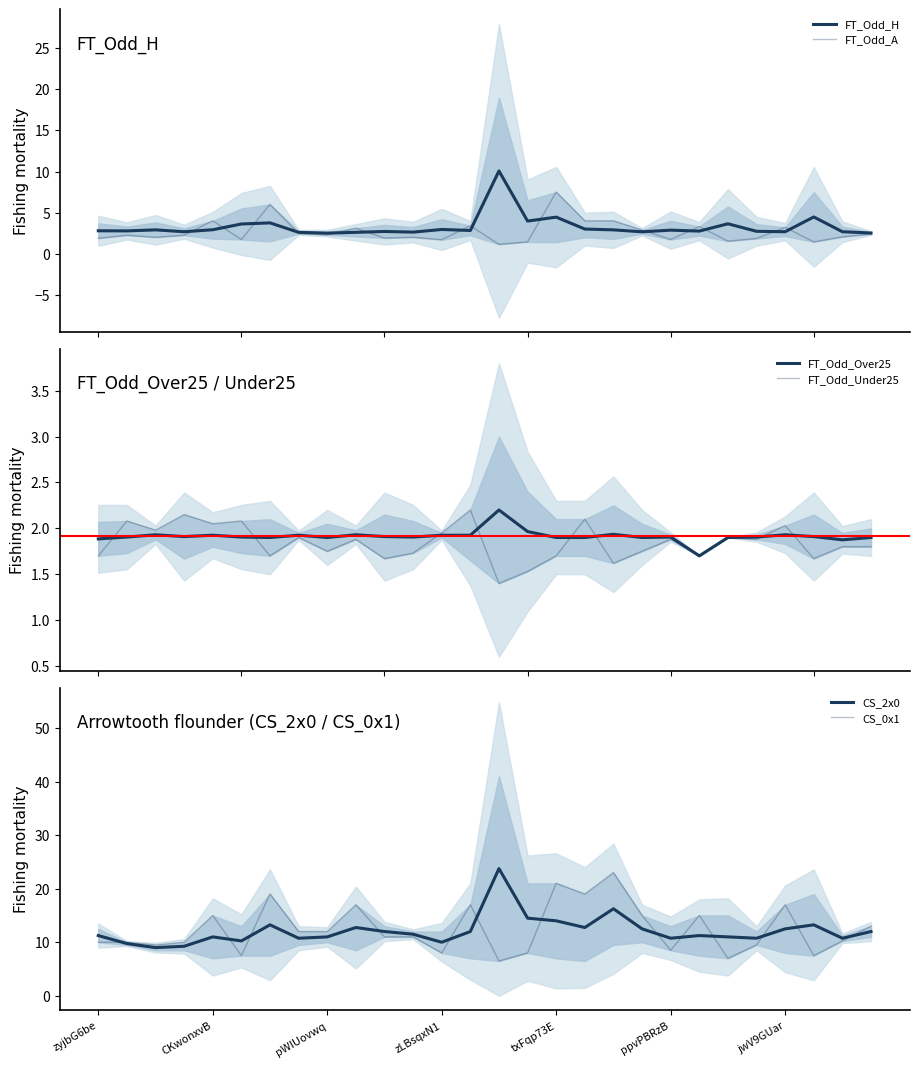

What is the maximum value for FT_Odd_H?

10.1